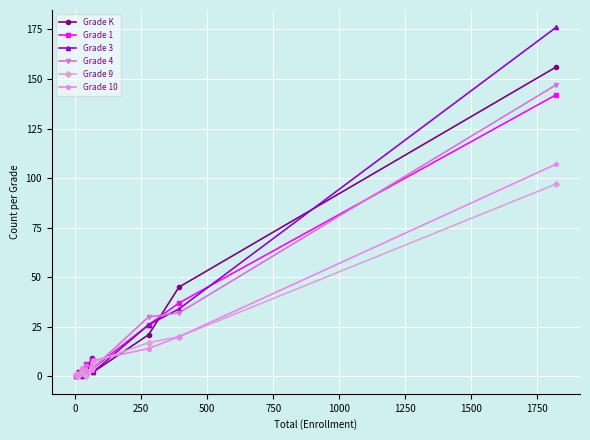

True or false: Grade K has more than 0 interior local peaks.

True